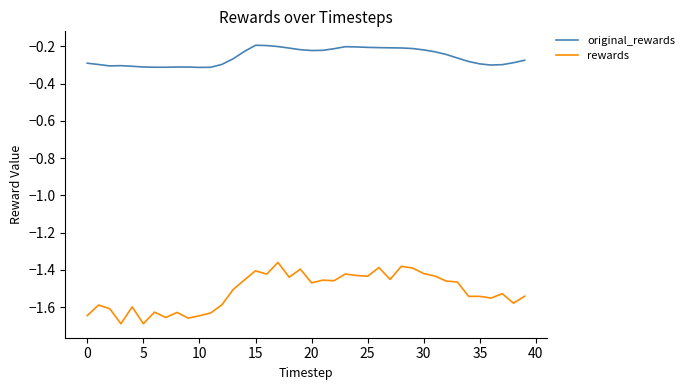

List the series in order of their overall mean, lowest first.

rewards, original_rewards